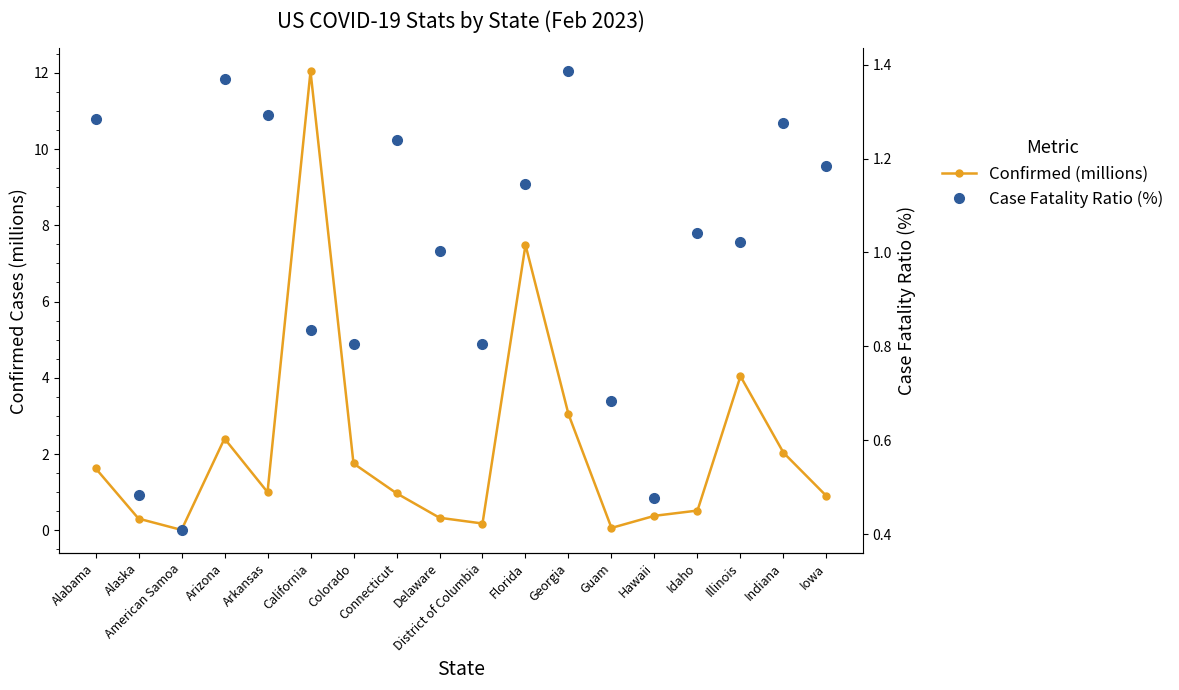

At which category does Confirmed (millions) reach its first local peak?

Arizona